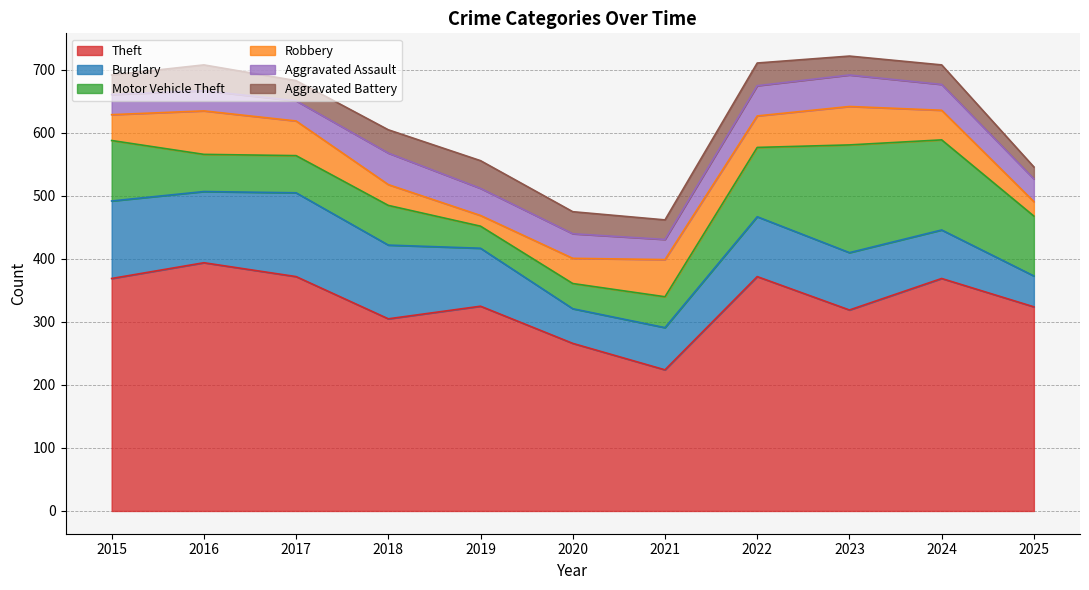

How many data points in Aggravated Battery are above 32?

5